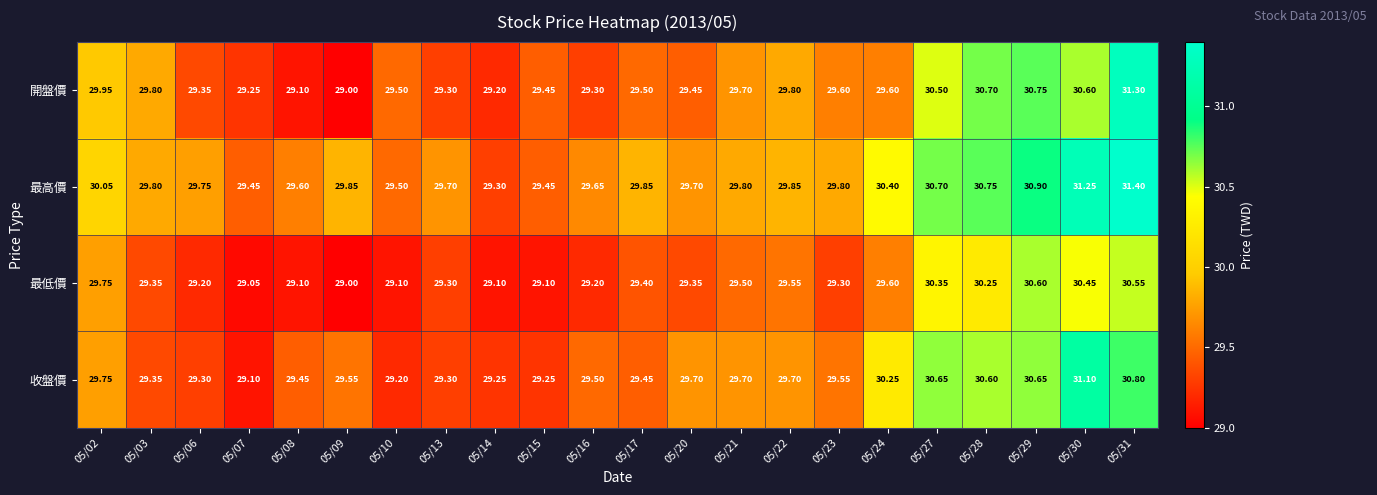

Which series has the largest range (max minus min)?

開盤價